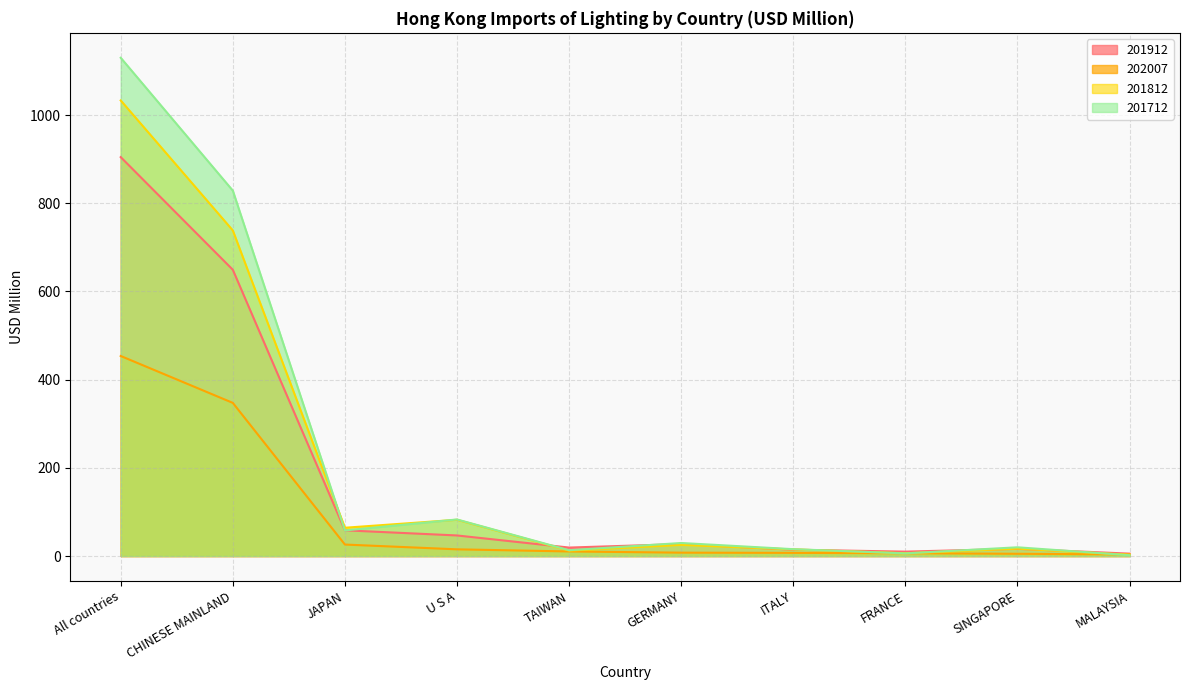

What is the minimum value for 202007?

3.6